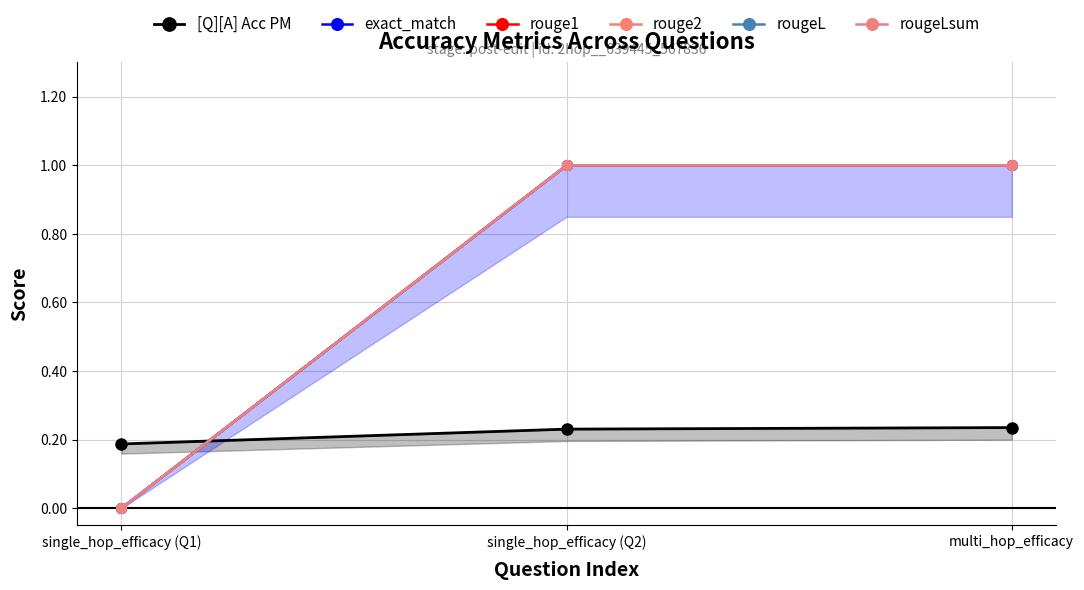

What is the label of the 2nd point from the right?

single_hop_efficacy (Q2)